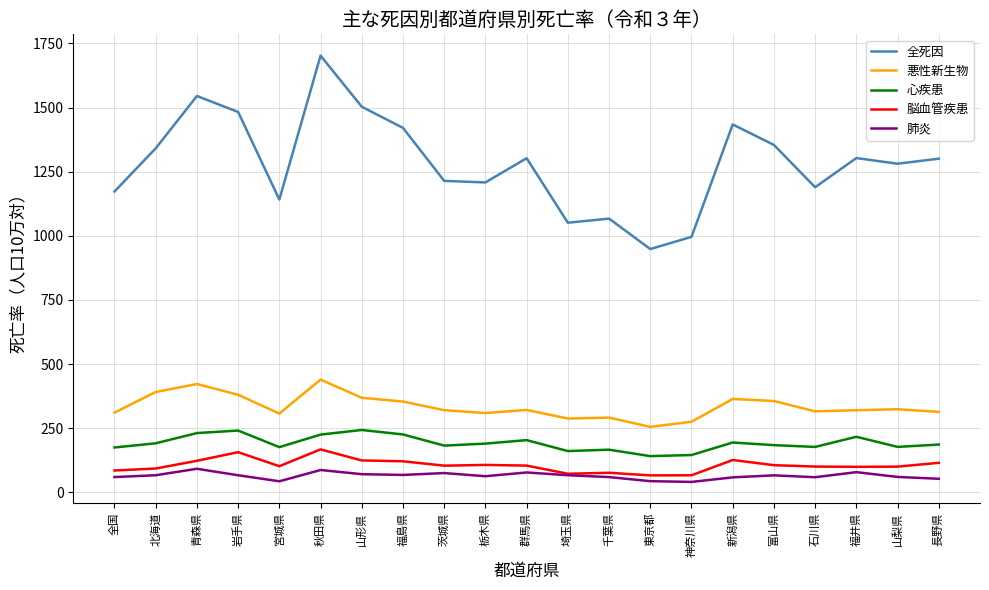

What value does the 全死因 series have at 福井県?

1303.1